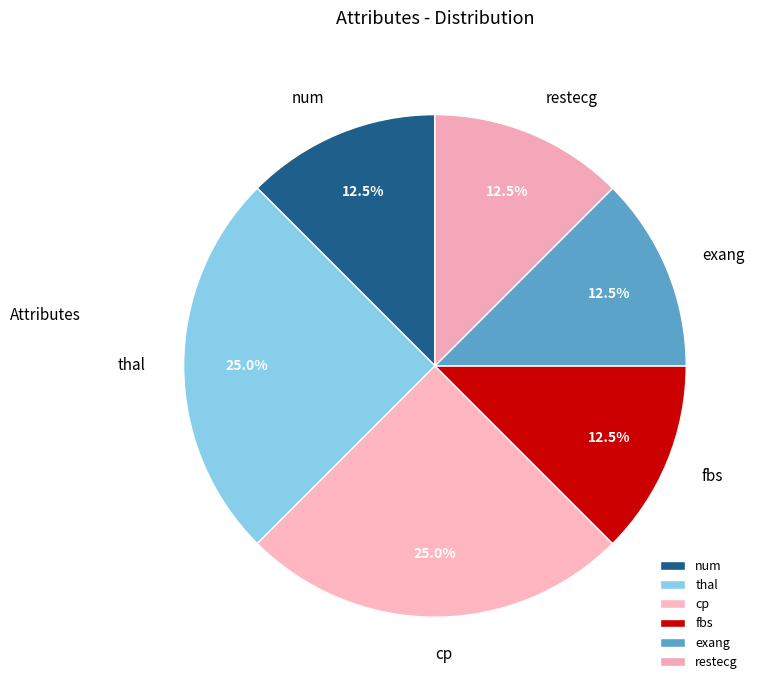

Count the number of slices in the pie.

6